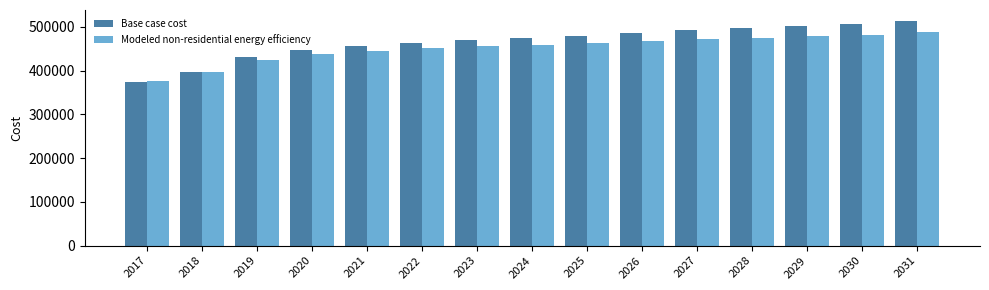

True or false: Modeled non-residential energy efficiency has a value of 475232.2 at 2028.

True